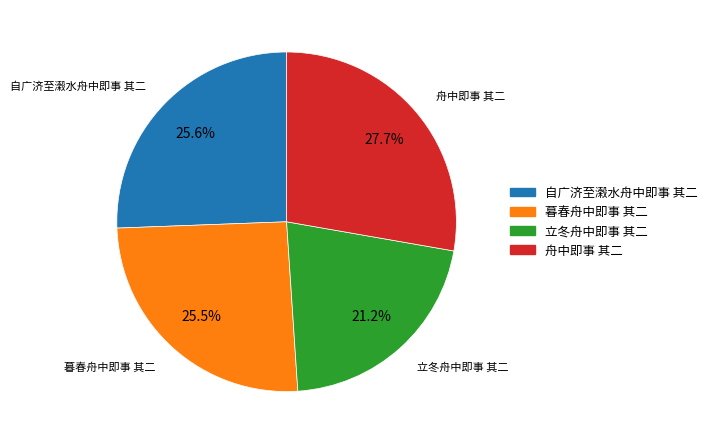

Is there any slice that represents more than half of the pie?

No